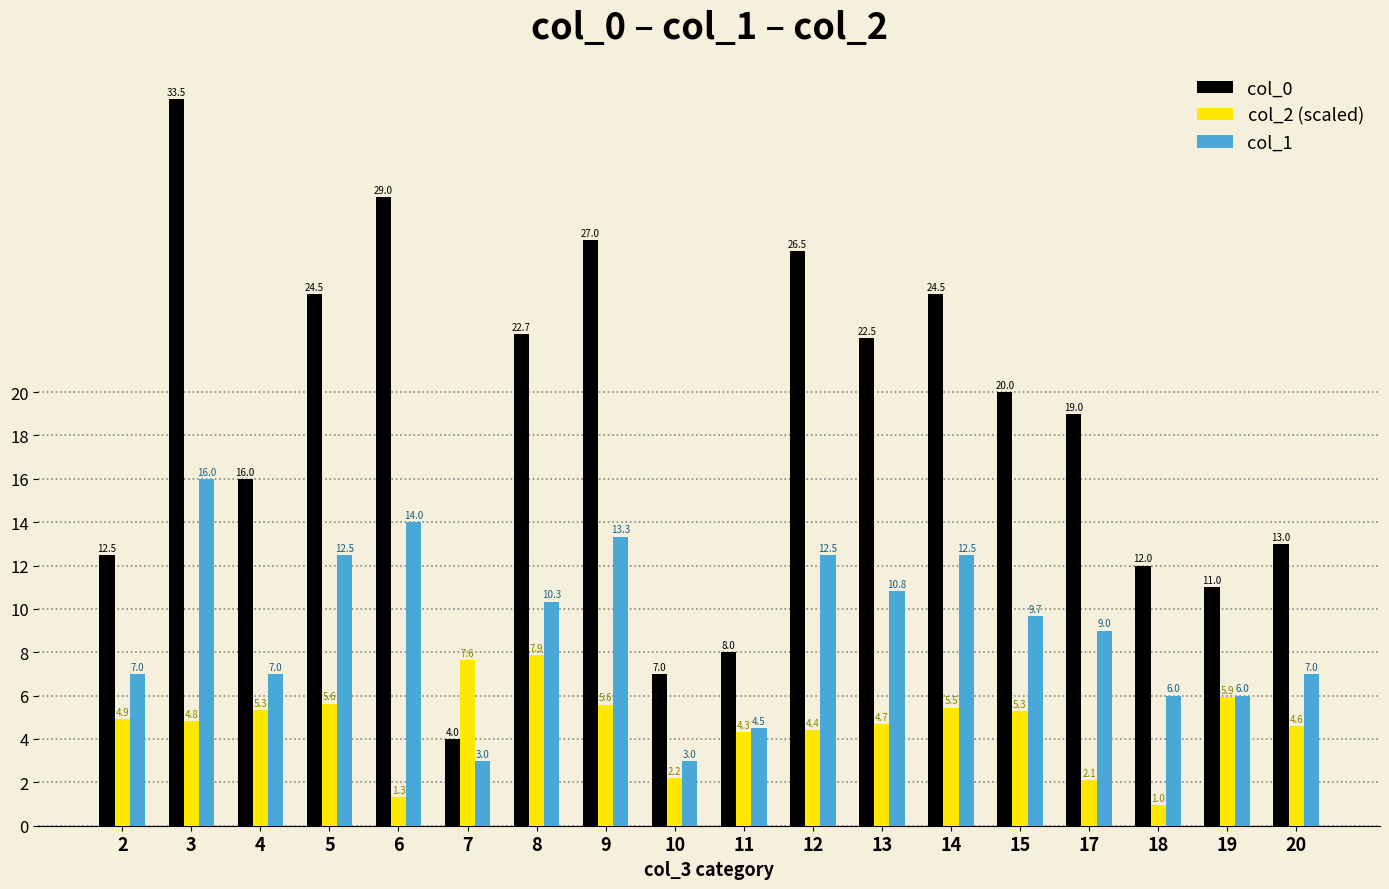

What are all the series names shown in the legend?

col_0, col_2 (scaled), col_1